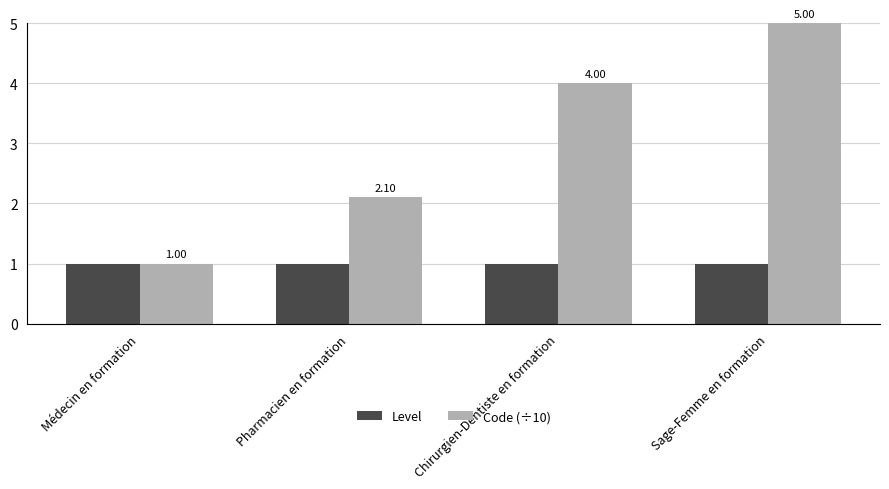

Is it true that Code (÷10) equals 4.0 at Chirurgien-Dentiste en formation?

True